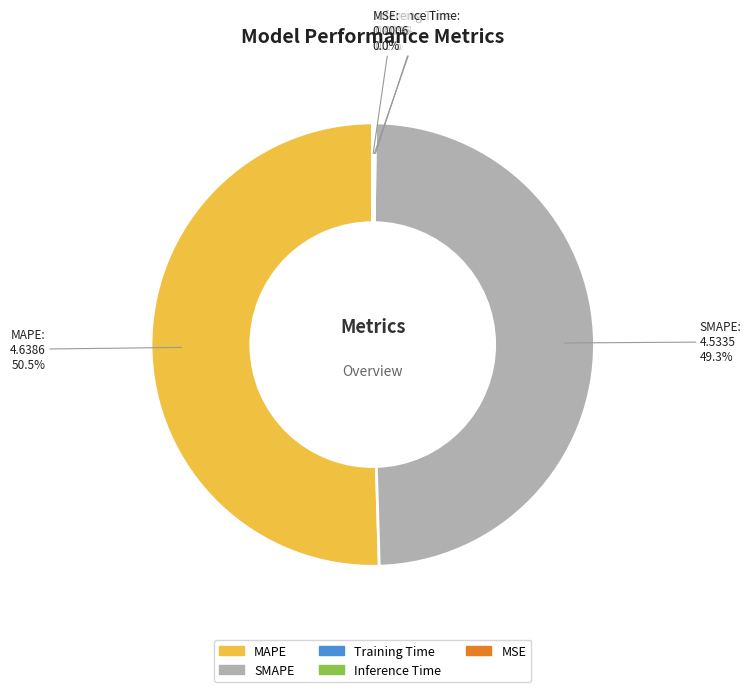

Which category accounts for the majority?

MAPE